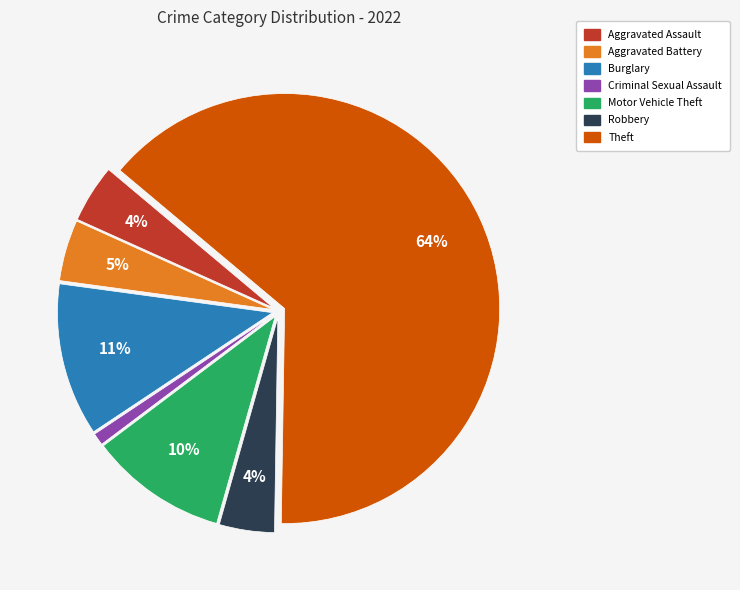

Is there a majority slice in this chart?

Yes